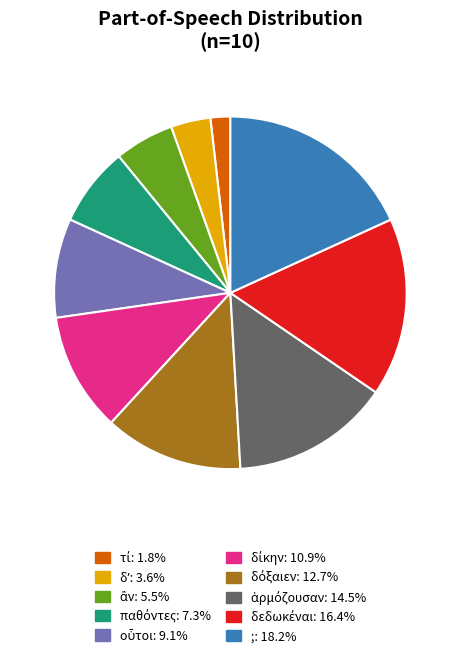

What is the largest slice in the pie chart?

;